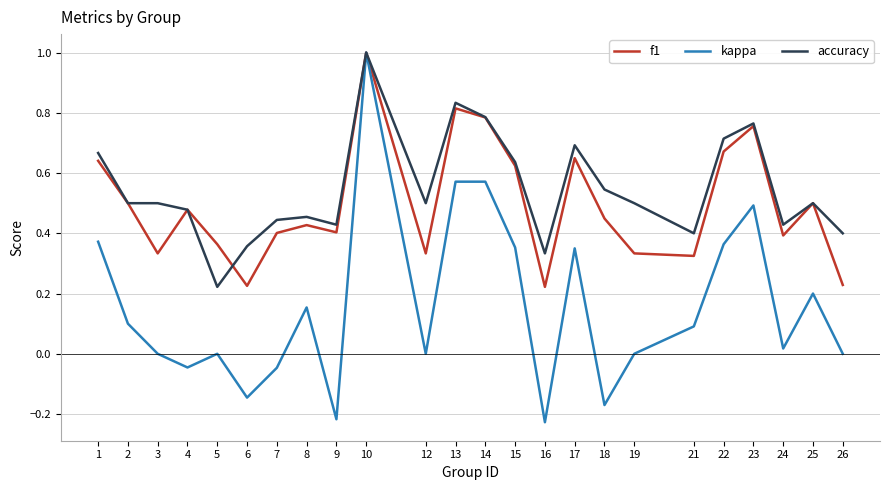

How many lines are shown in the chart?

3